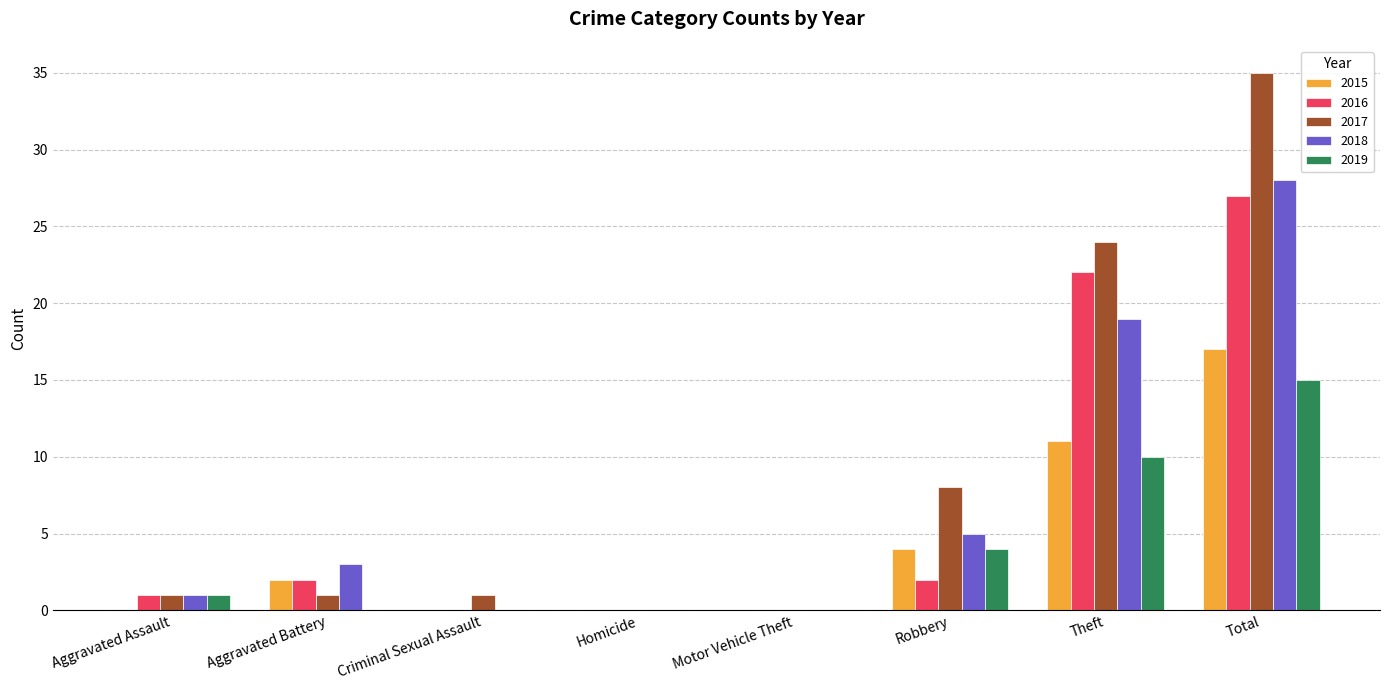

What is the total value across all series at Robbery?

23